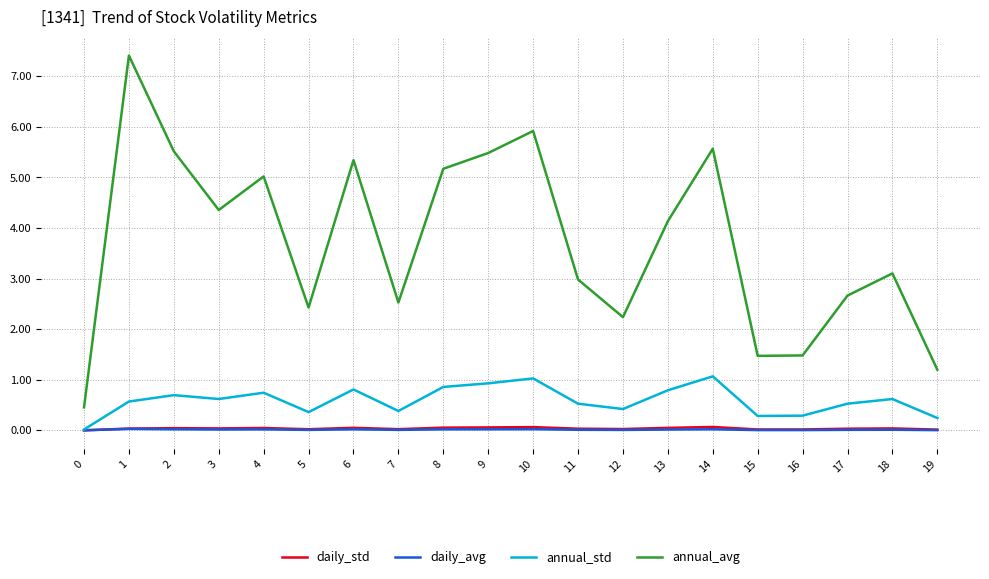

True or false: annual_avg has more than 1 interior local peaks.

True